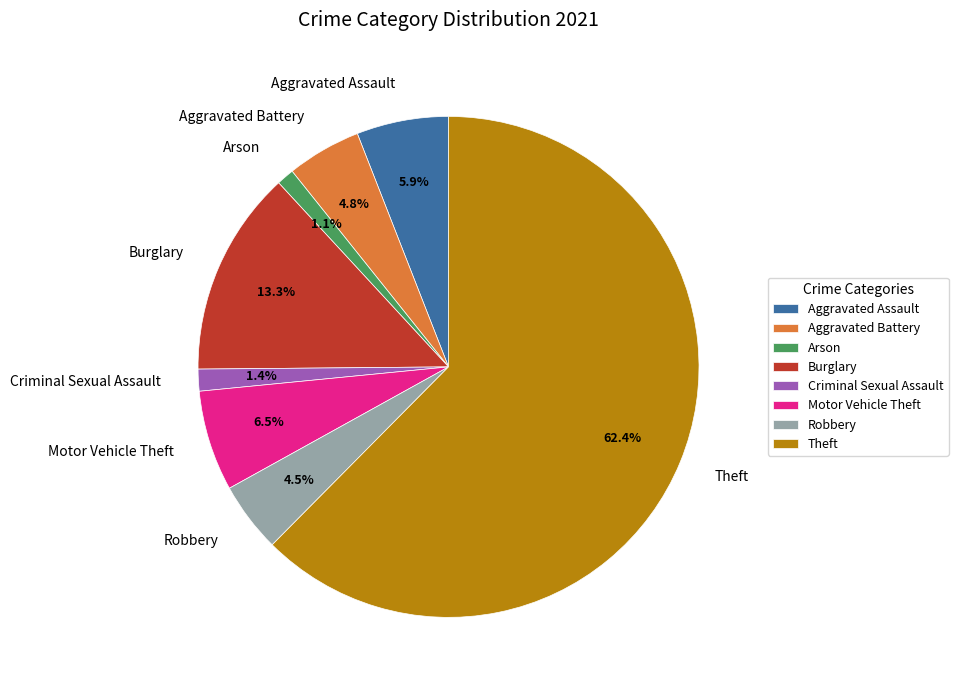

Does Robbery represent more than half of the total?

No